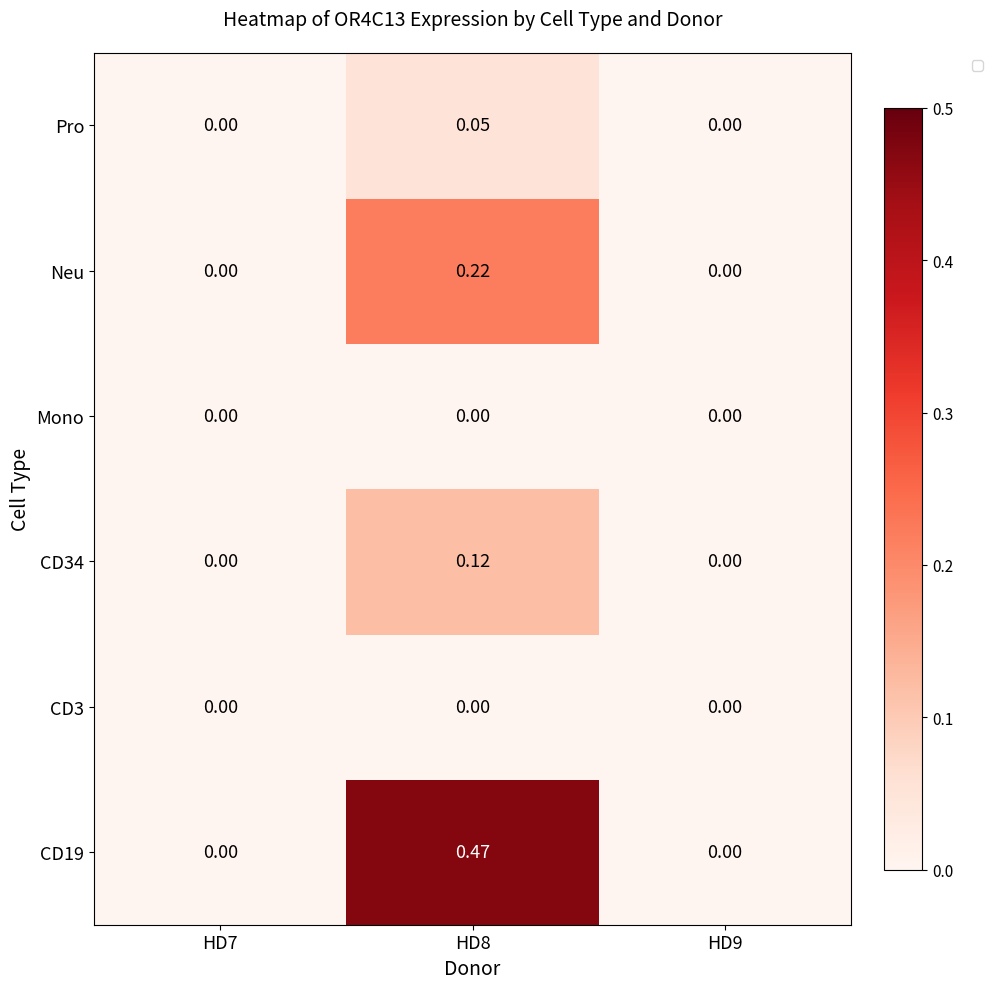

At which category is the sum across all series the highest?

HD8